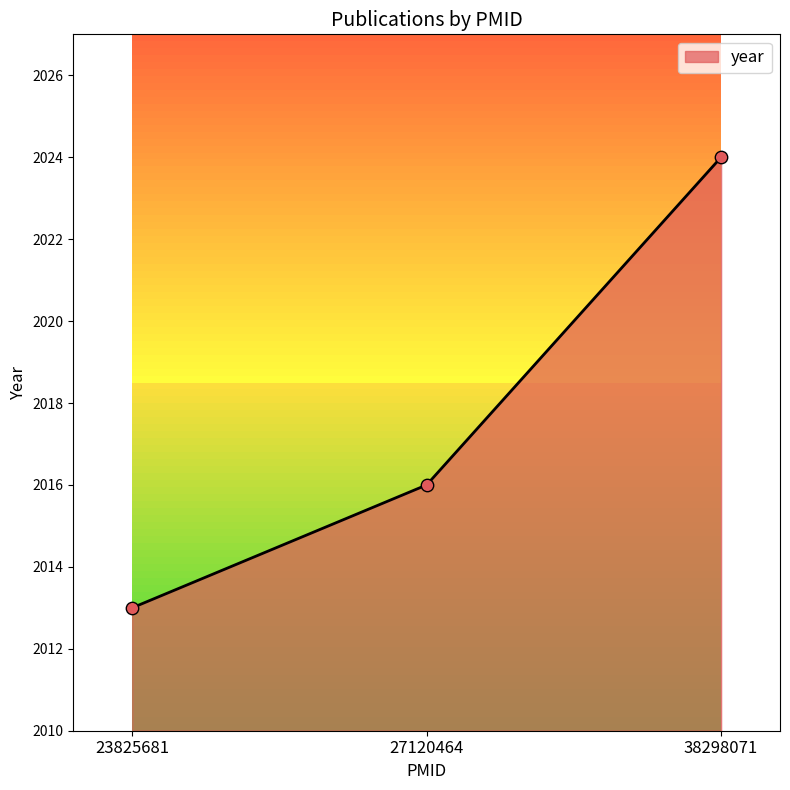

Which has a higher value, 38298071 or 27120464?

38298071